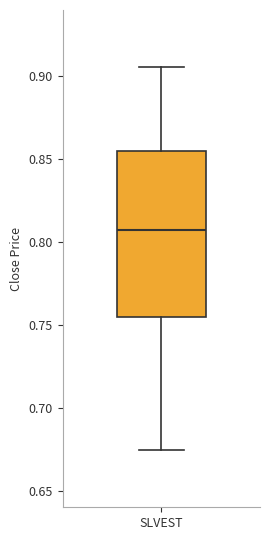

Transcribe this box plot: give where the median line is, the range the box spans, and where the two whiskers end, as read against the y-axis. The values are not printed on the chart, so give them approximately, as read against the axis.

median 0.810, box 0.755 to 0.855, whiskers 0.675 to 0.905